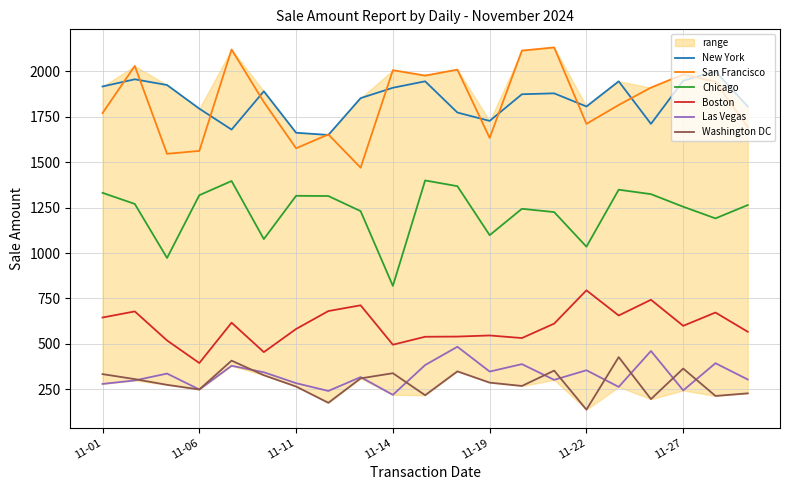

How many data points in New York are above 1873?

11